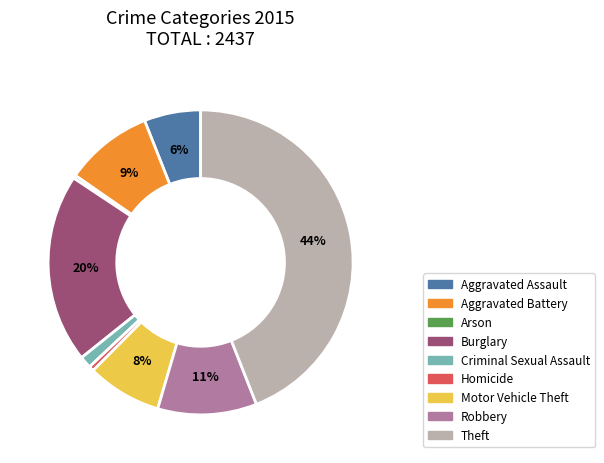

To the nearest percent, what is the difference between the largest and smallest slice percentages?

44%